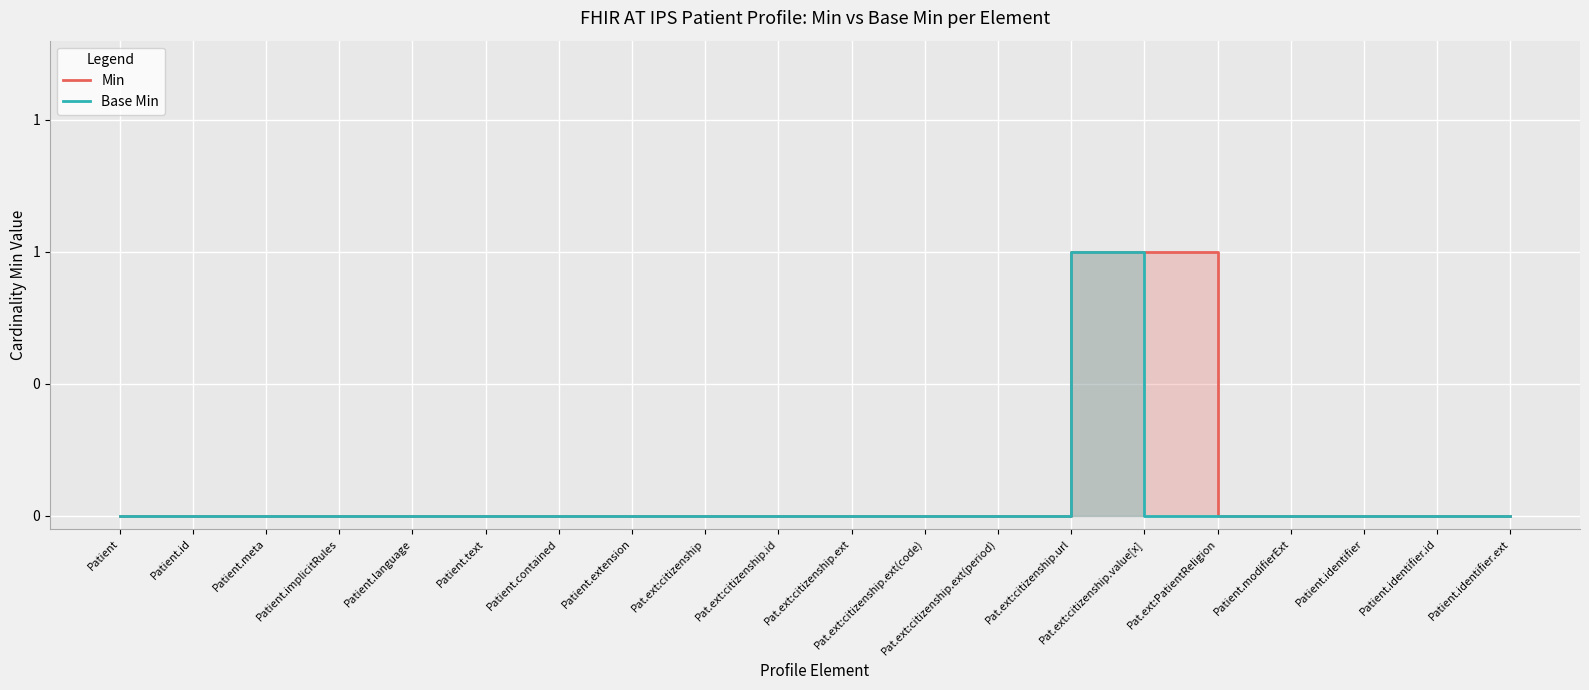

At how many categories does at least one series exceed 0?

2